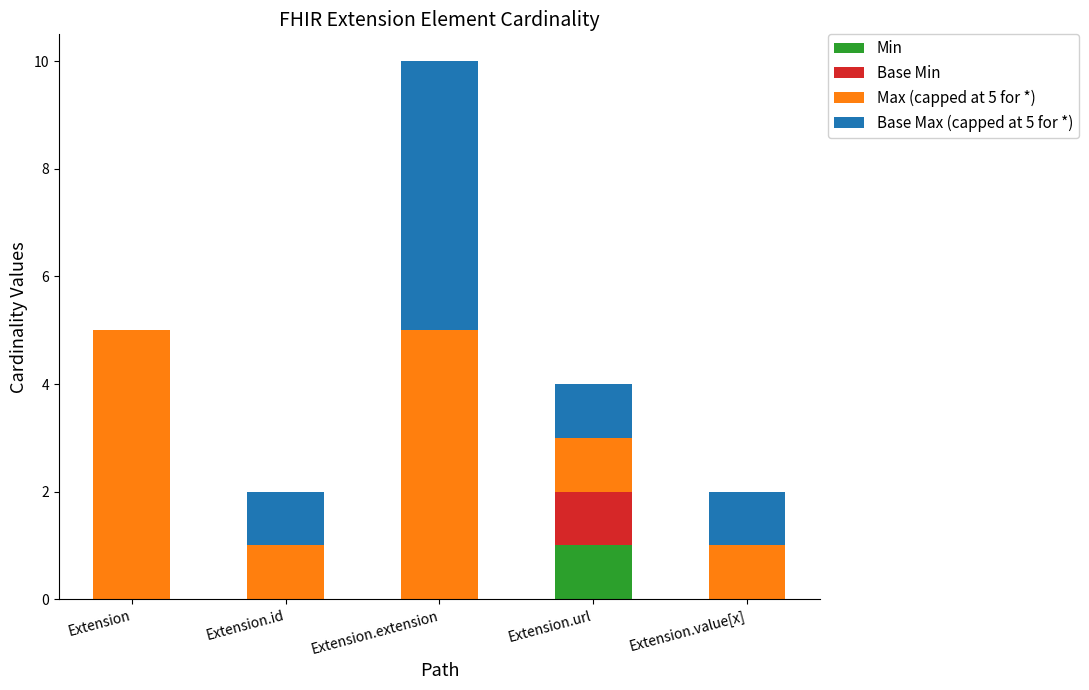

The Min series shows 1 at Extension.url. True or false?

True